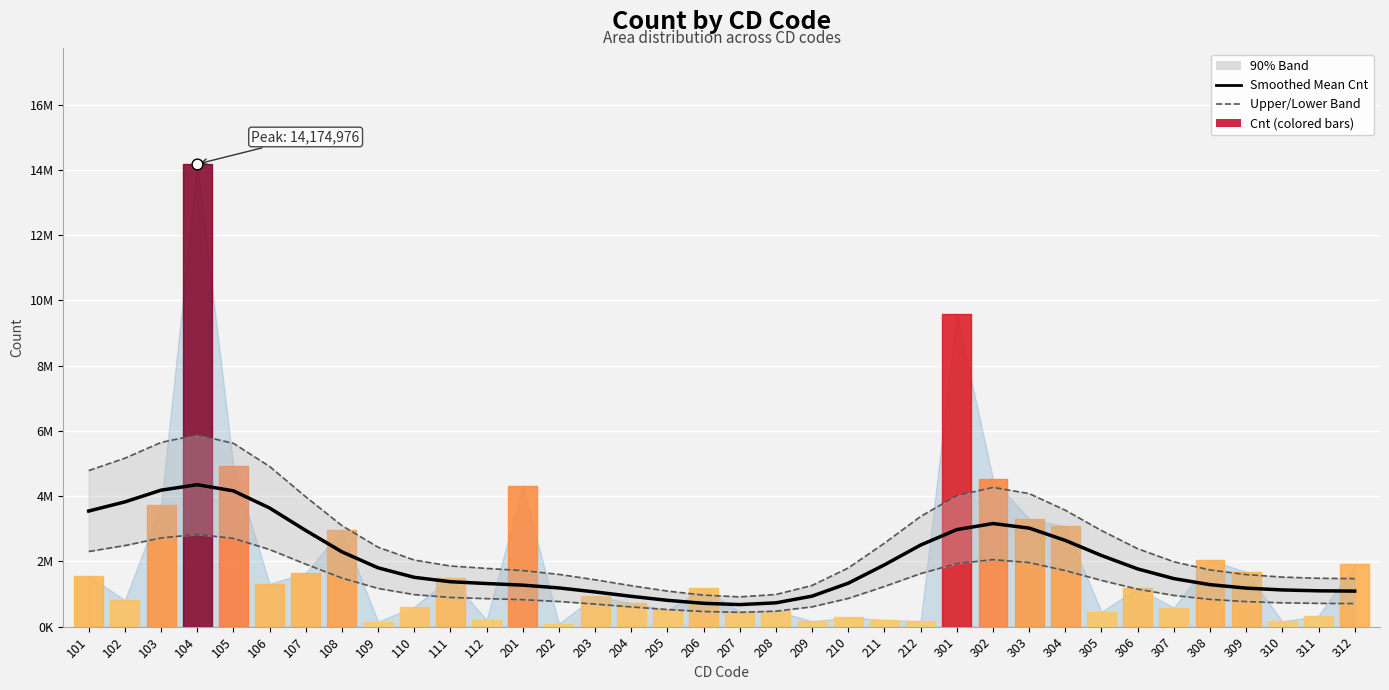

What is the total value across all series at 204?

2789543.4